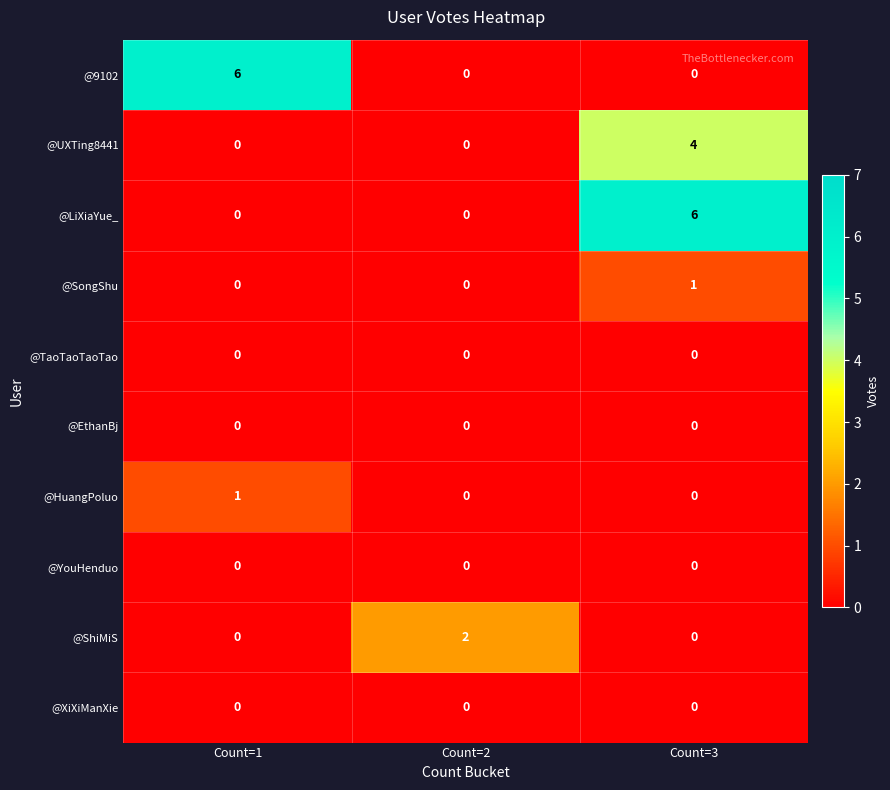

What is the total value across all series at Count=1?

7